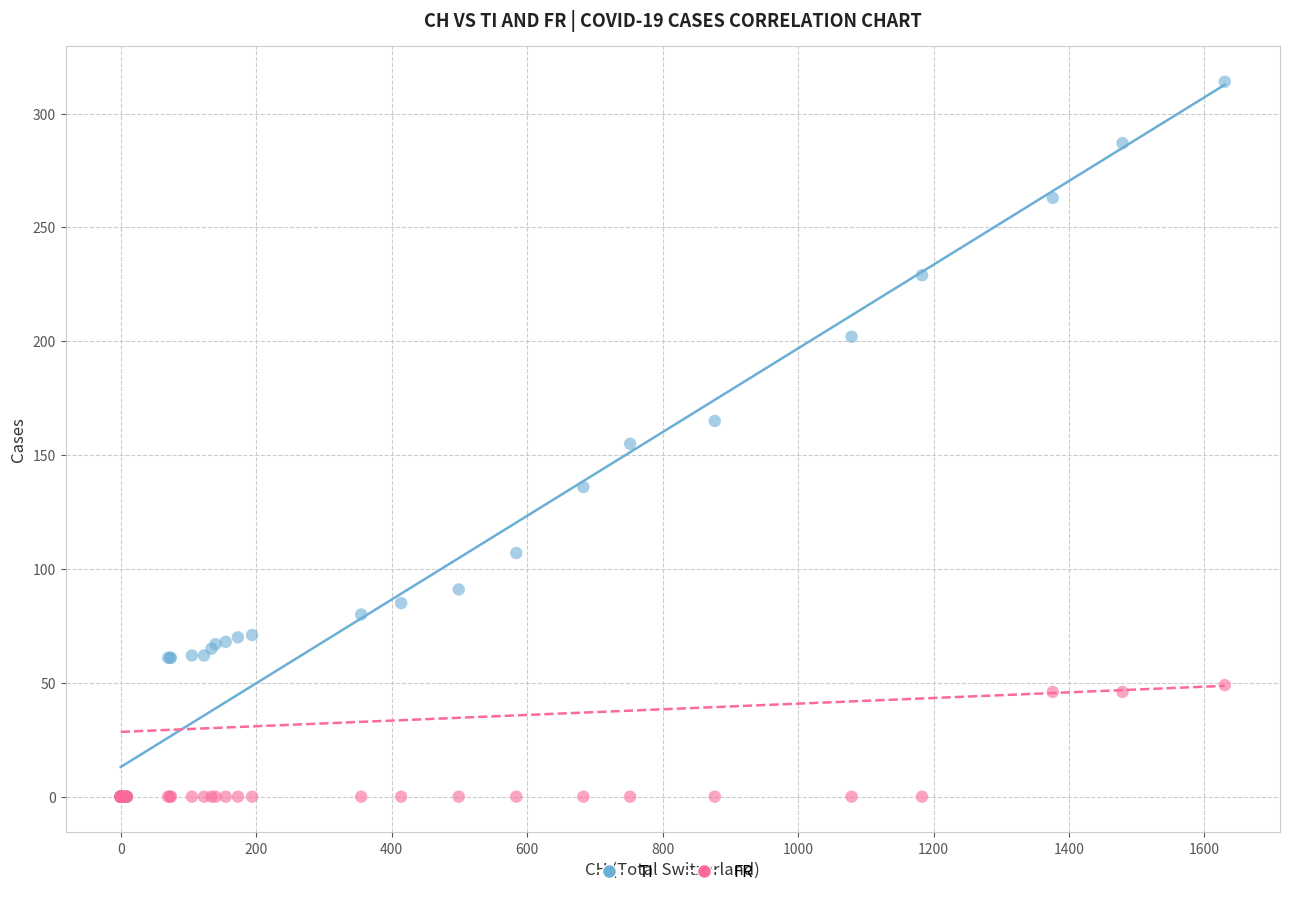

What are all the series names shown in the legend?

TI, FR